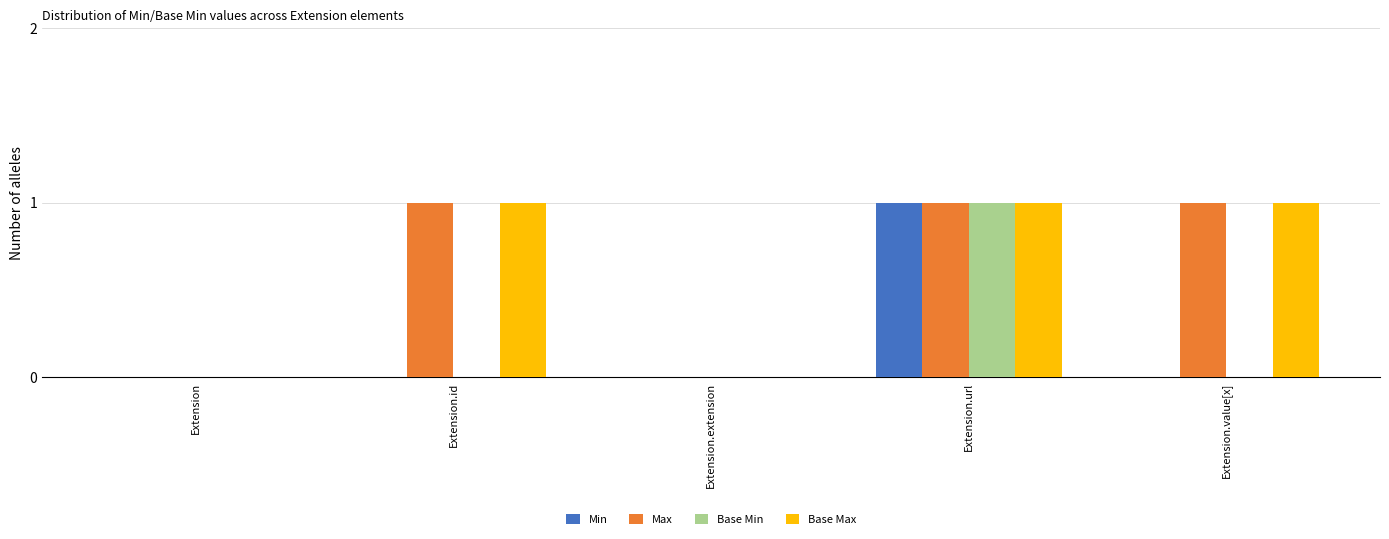

Count the number of categories in the chart.

5